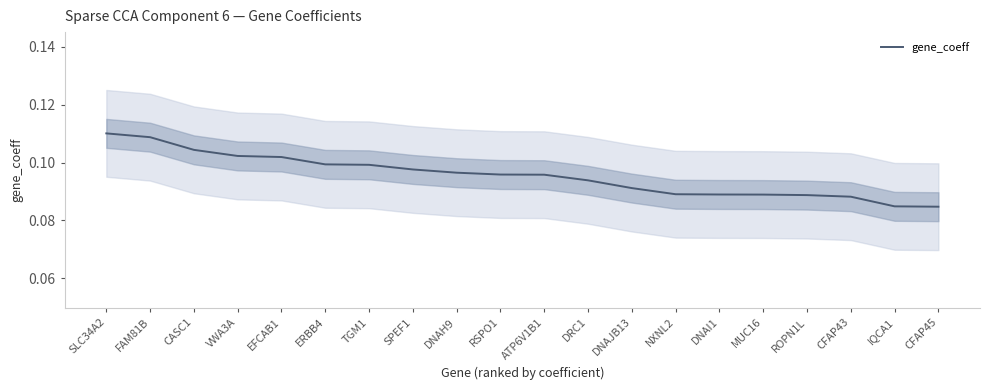

Count the values in the range 0 to 1.

20